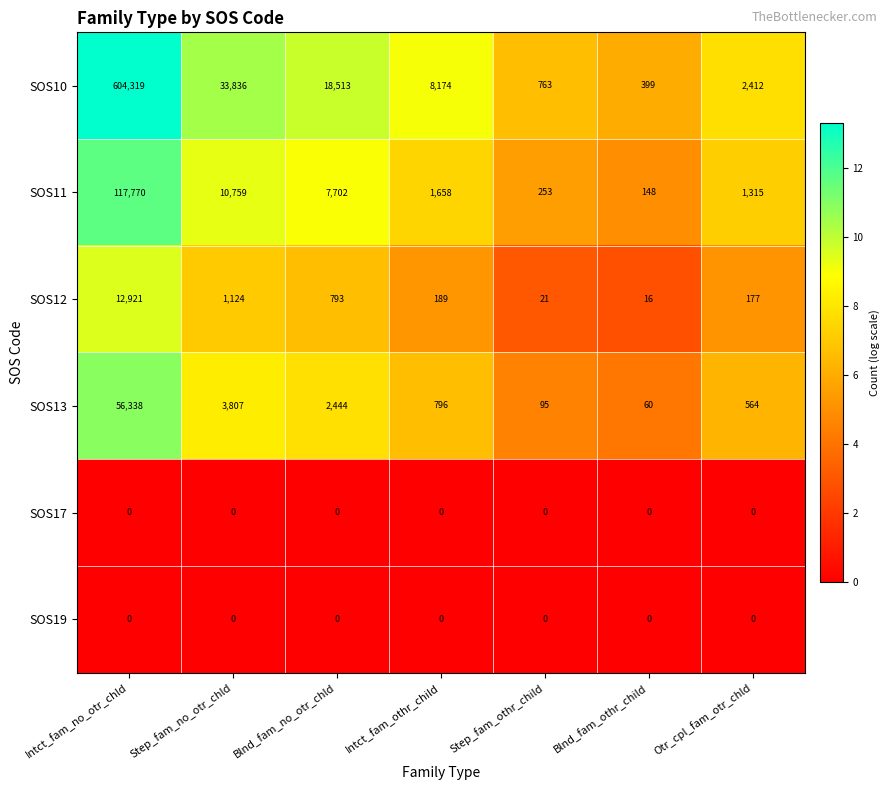

What is the spread (max minus min) of values at Intct_fam_no_otr_chld?

604319